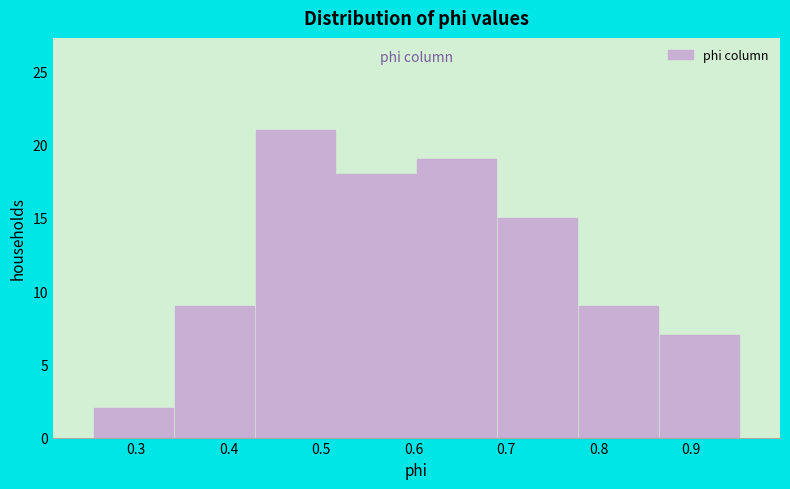

Over which range of the x-axis is the bar tallest?

0.43 to 0.52